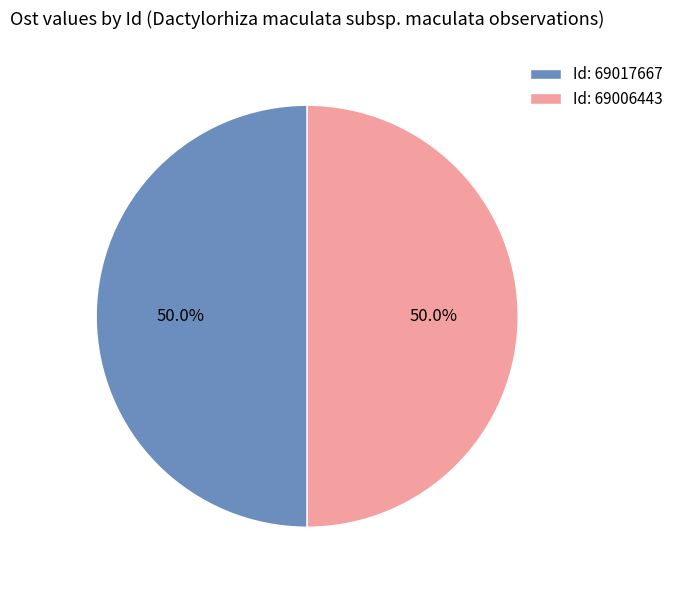

Do Id: 69006443 and Id: 69017667 together represent more than half of the pie?

Yes